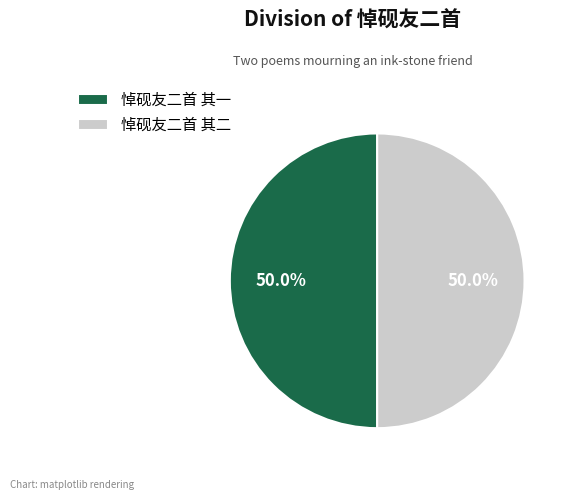

Approximately how many times larger is the value at 悼砚友二首 其一 compared to 悼砚友二首 其二?

1.0